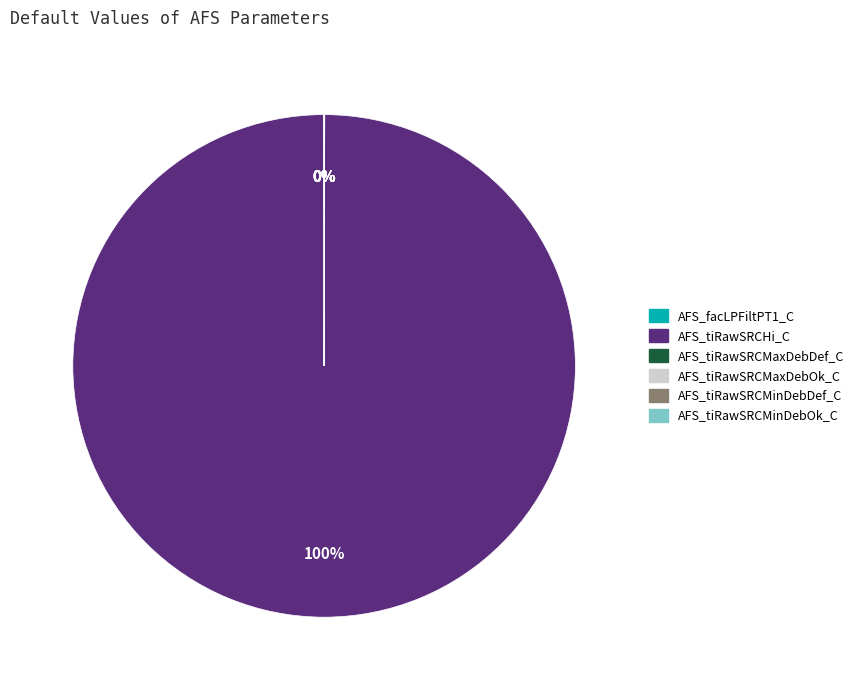

Which slice is the largest?

AFS_tiRawSRCHi_C